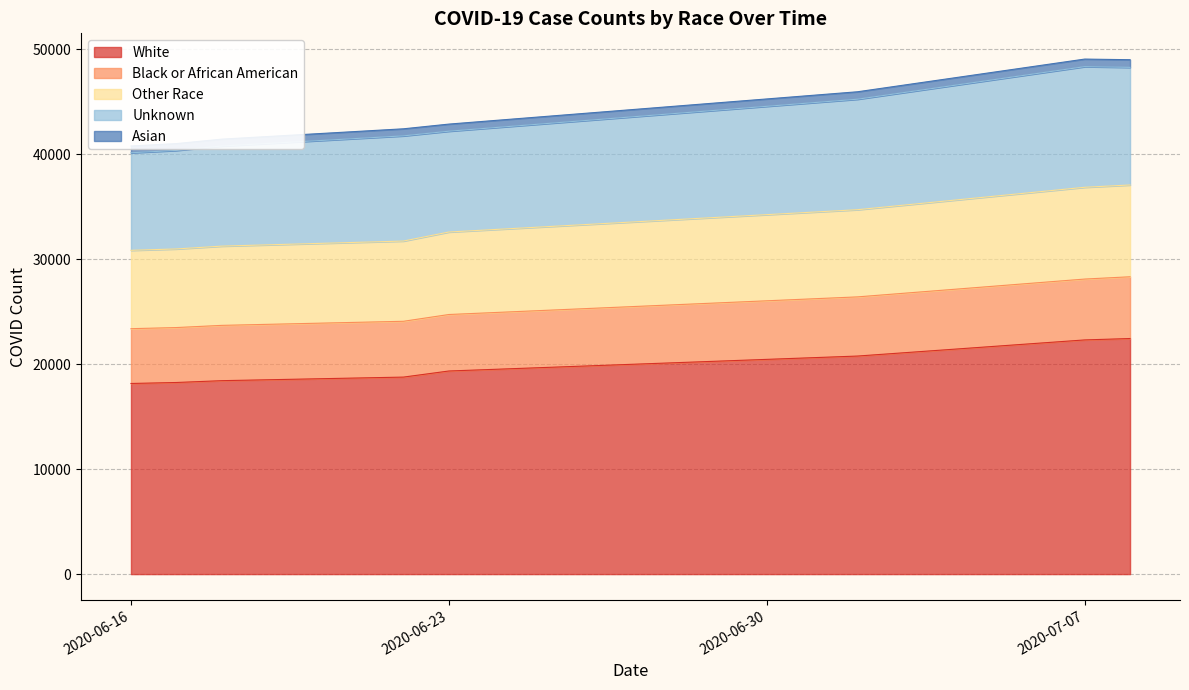

At how many categories does at least one series exceed 40286?

8